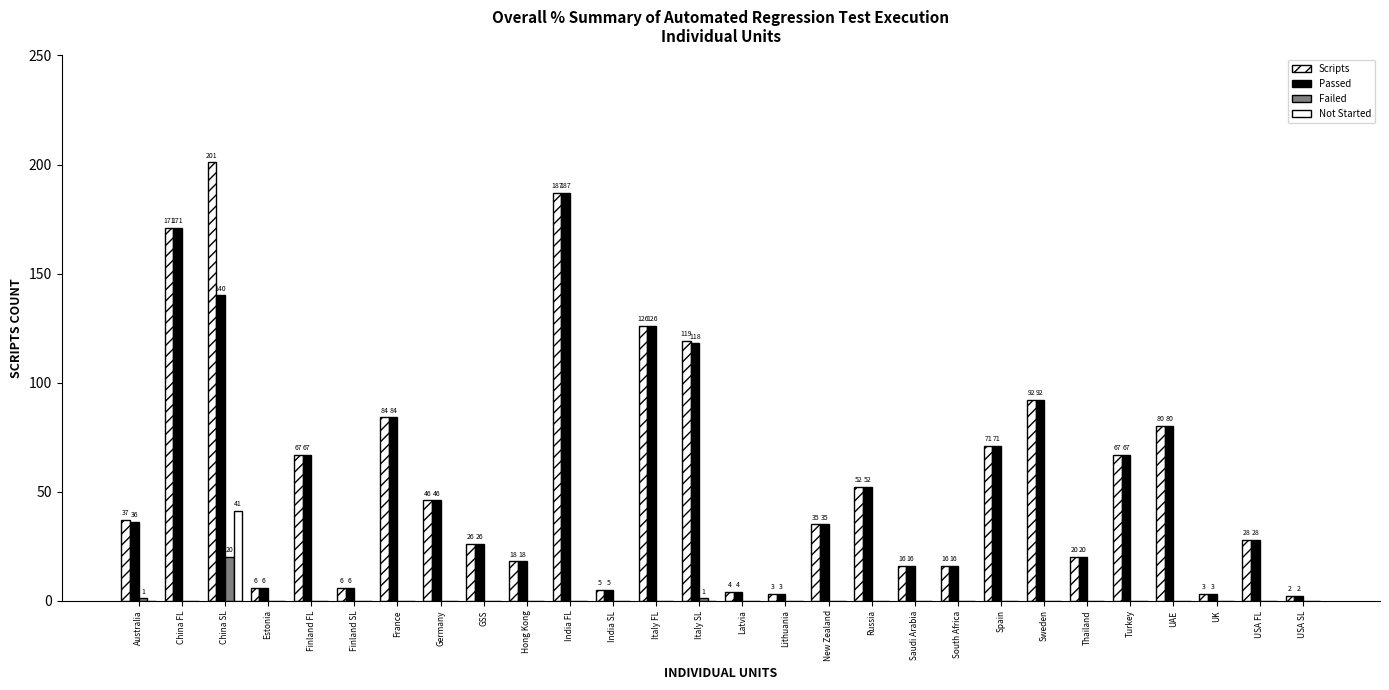

The value of Scripts at India SL is 3. True or false?

False